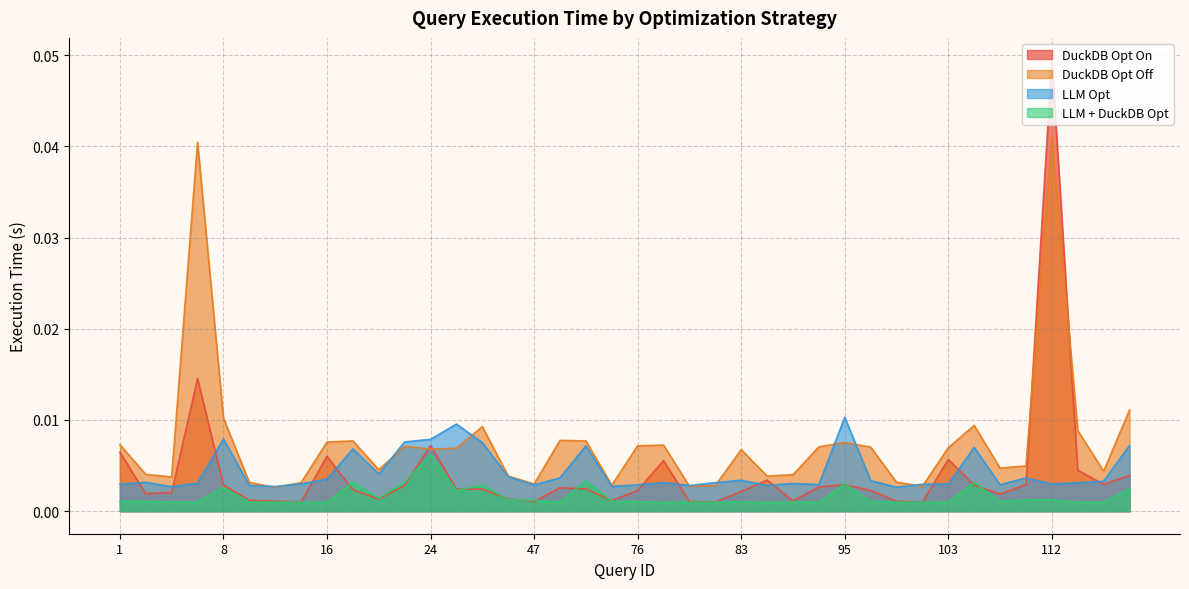

Does the chart have visible grid lines?

Yes